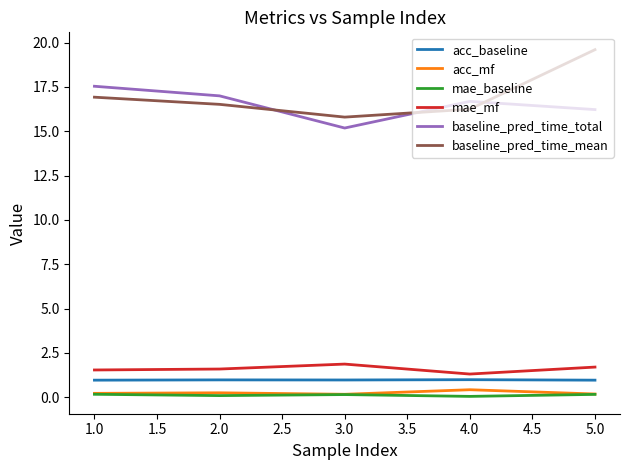

True or false: mae_mf and acc_mf intersect in this chart.

False